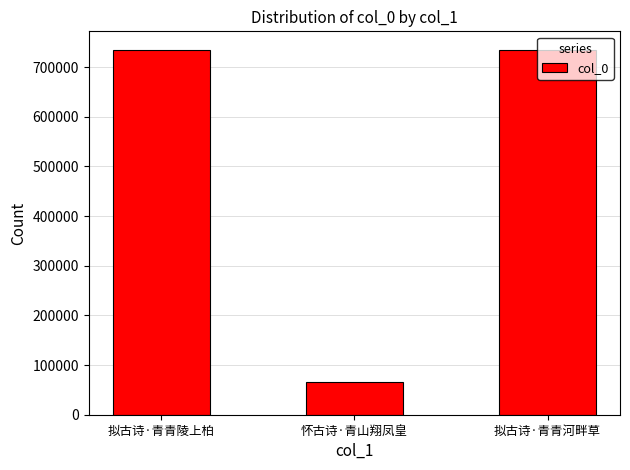

Are the bars horizontal?

No